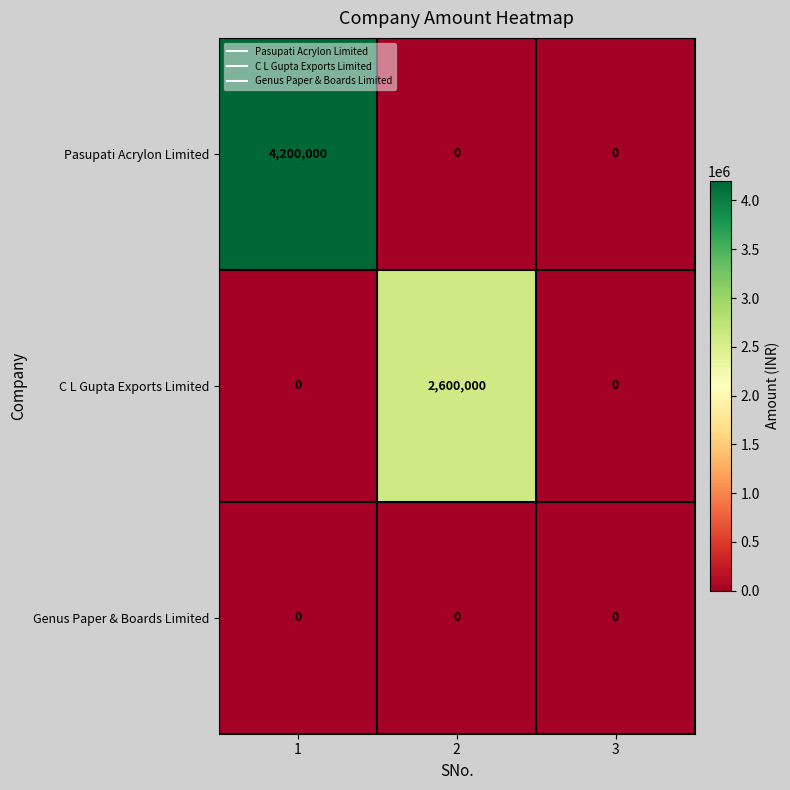

At which category is the sum across all series the highest?

1